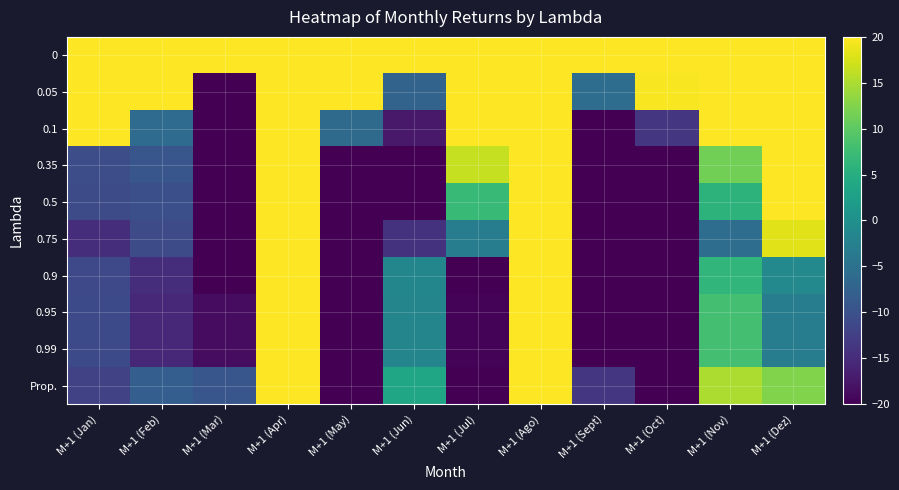

What is the total value across all series at M+1 (Feb)?

-50.4